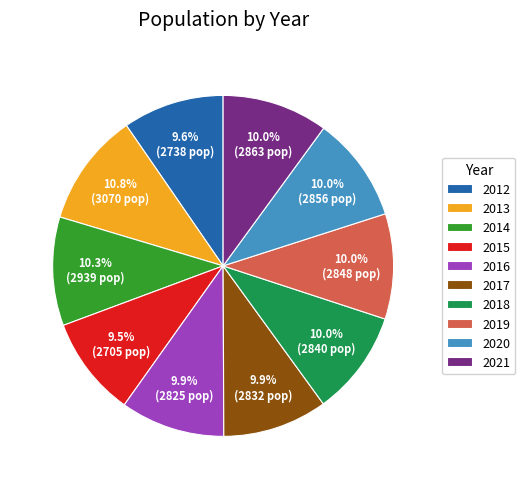

Is it true that 2016 is 10% of the pie?

True